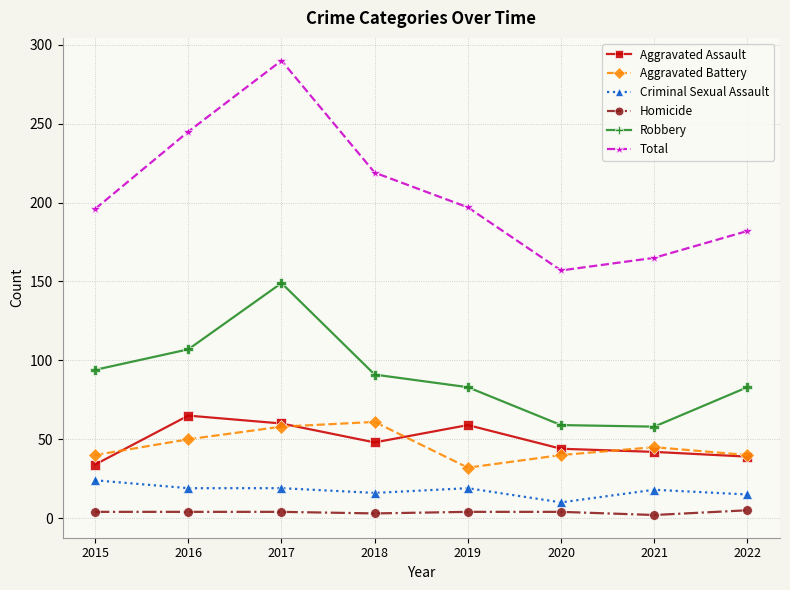

True or false: Criminal Sexual Assault and Aggravated Battery cross at least once.

False